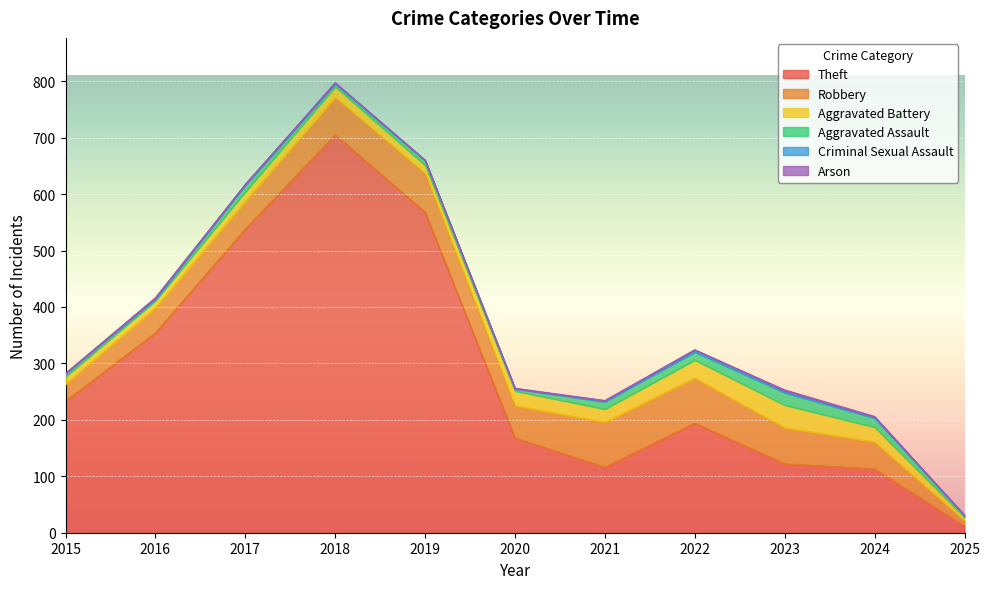

Is it true that Arson equals 0 at 2022?

True